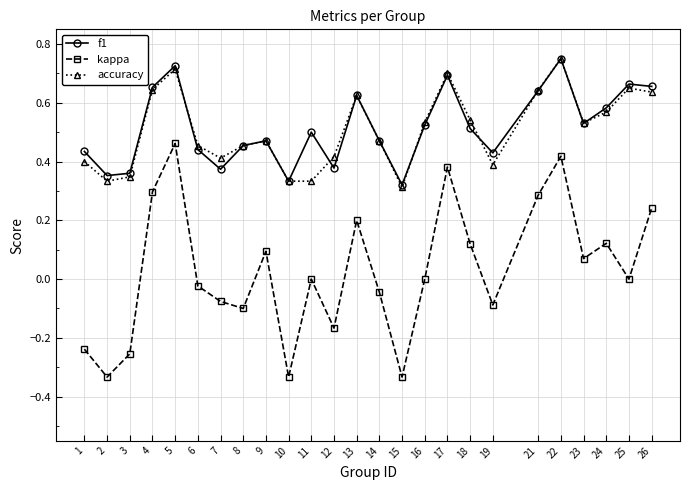

Is the value of f1 at 5 greater than the value of kappa at 1?

Yes